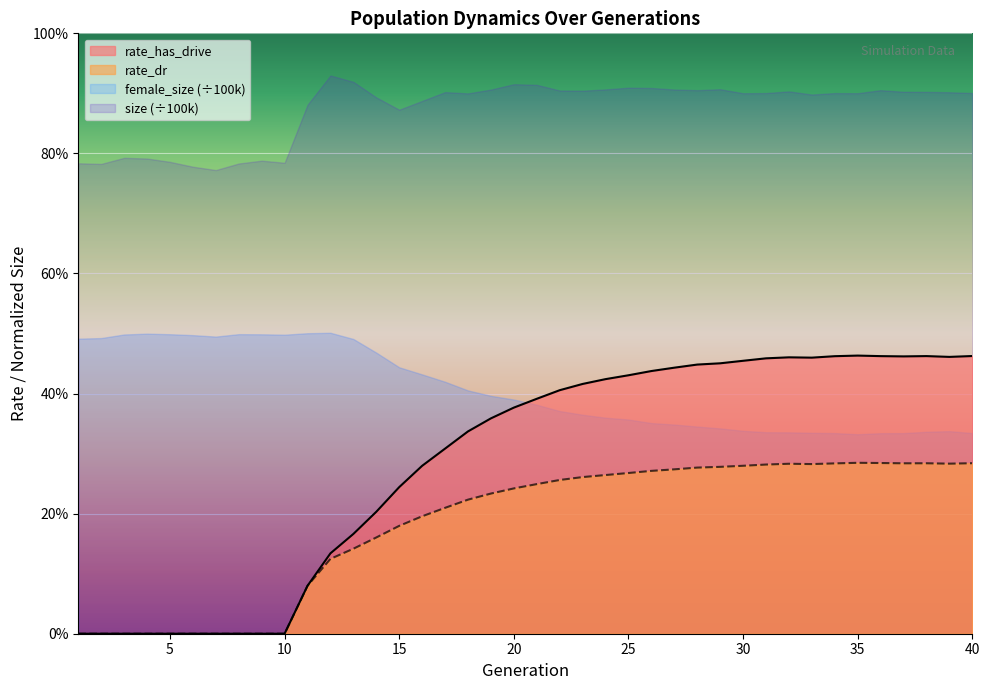

What is the difference between the maximum and minimum values in the rate_dr series?

0.3